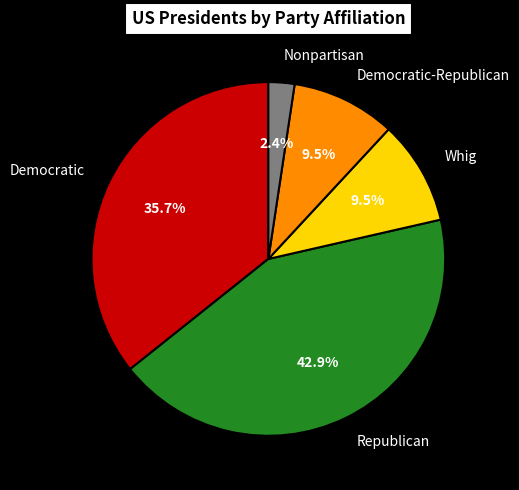

Which has a higher value, Democratic or Whig?

Democratic